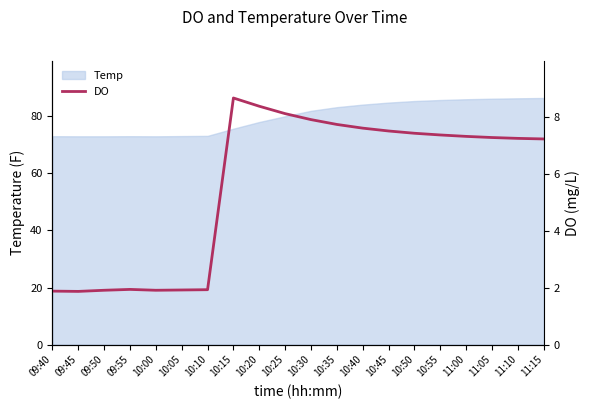

Which category has the highest value across all series?

10:15